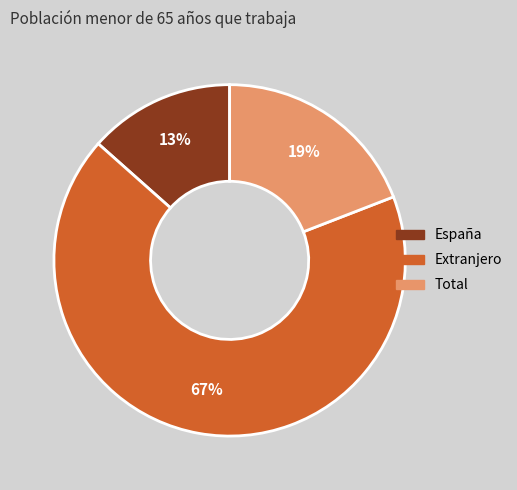

What is the largest slice in the pie chart?

Extranjero